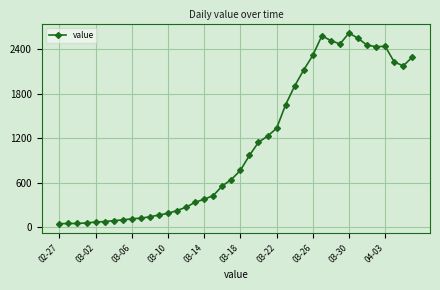

Count the number of categories in the chart.

40